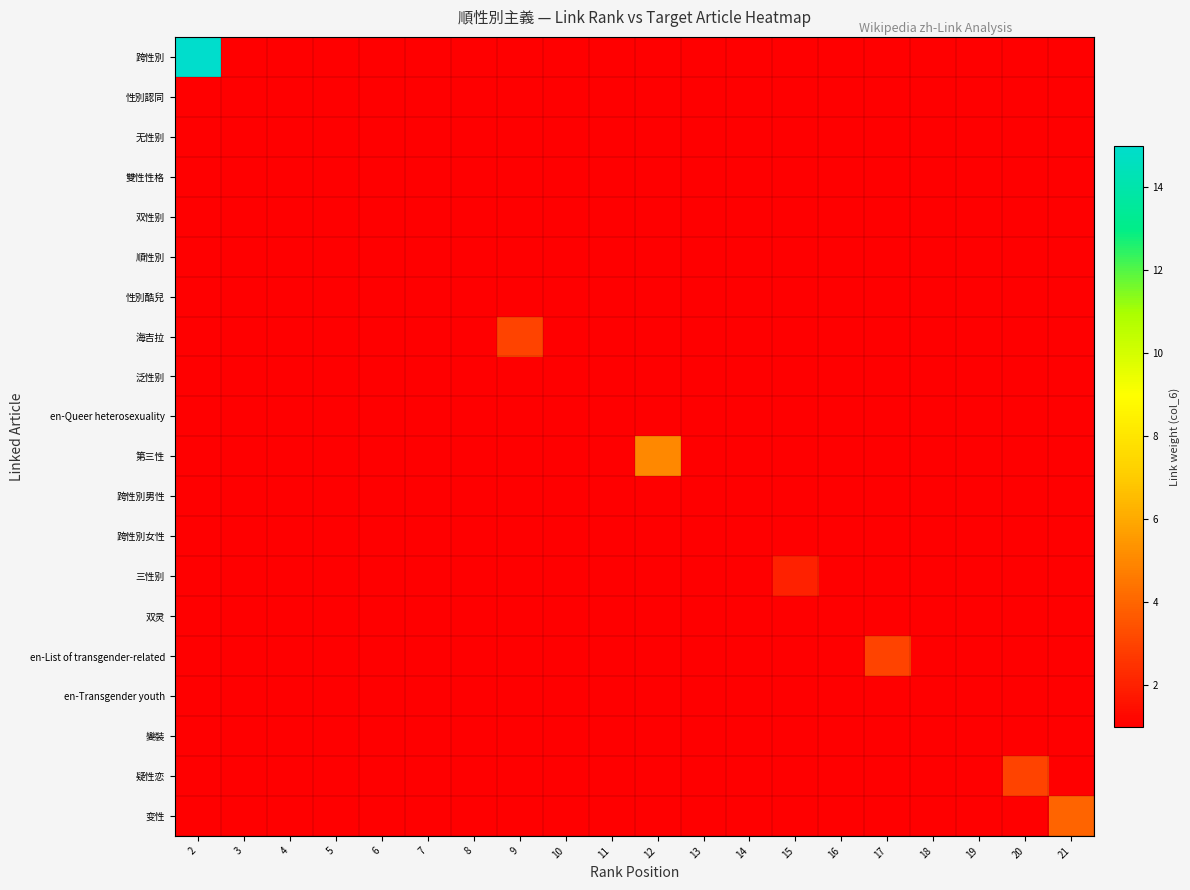

Reading left to right, transcribe all the data shown in this chart.

跨性別: 2=15	3=1	4=1	5=1	6=1	7=1	8=1	9=1	10=1	11=1	12=1	13=1	14=1	15=1	16=1	17=1	18=1	19=1	20=1	21=1
性別認同: 2=1	3=1	4=1	5=1	6=1	7=1	8=1	9=1	10=1	11=1	12=1	13=1	14=1	15=1	16=1	17=1	18=1	19=1	20=1	21=1
无性别: 2=1	3=1	4=1	5=1	6=1	7=1	8=1	9=1	10=1	11=1	12=1	13=1	14=1	15=1	16=1	17=1	18=1	19=1	20=1	21=1
雙性性格: 2=1	3=1	4=1	5=1	6=1	7=1	8=1	9=1	10=1	11=1	12=1	13=1	14=1	15=1	16=1	17=1	18=1	19=1	20=1	21=1
双性别: 2=1	3=1	4=1	5=1	6=1	7=1	8=1	9=1	10=1	11=1	12=1	13=1	14=1	15=1	16=1	17=1	18=1	19=1	20=1	21=1
順性別: 2=1	3=1	4=1	5=1	6=1	7=1	8=1	9=1	10=1	11=1	12=1	13=1	14=1	15=1	16=1	17=1	18=1	19=1	20=1	21=1
性別酷兒: 2=1	3=1	4=1	5=1	6=1	7=1	8=1	9=1	10=1	11=1	12=1	13=1	14=1	15=1	16=1	17=1	18=1	19=1	20=1	21=1
海吉拉: 2=1	3=1	4=1	5=1	6=1	7=1	8=1	9=3	10=1	11=1	12=1	13=1	14=1	15=1	16=1	17=1	18=1	19=1	20=1	21=1
泛性别: 2=1	3=1	4=1	5=1	6=1	7=1	8=1	9=1	10=1	11=1	12=1	13=1	14=1	15=1	16=1	17=1	18=1	19=1	20=1	21=1
en-Queer heterosexuality: 2=1	3=1	4=1	5=1	6=1	7=1	8=1	9=1	10=1	11=1	12=1	13=1	14=1	15=1	16=1	17=1	18=1	19=1	20=1	21=1
第三性: 2=1	3=1	4=1	5=1	6=1	7=1	8=1	9=1	10=1	11=1	12=5	13=1	14=1	15=1	16=1	17=1	18=1	19=1	20=1	21=1
跨性別男性: 2=1	3=1	4=1	5=1	6=1	7=1	8=1	9=1	10=1	11=1	12=1	13=1	14=1	15=1	16=1	17=1	18=1	19=1	20=1	21=1
跨性別女性: 2=1	3=1	4=1	5=1	6=1	7=1	8=1	9=1	10=1	11=1	12=1	13=1	14=1	15=1	16=1	17=1	18=1	19=1	20=1	21=1
三性别: 2=1	3=1	4=1	5=1	6=1	7=1	8=1	9=1	10=1	11=1	12=1	13=1	14=1	15=2	16=1	17=1	18=1	19=1	20=1	21=1
双灵: 2=1	3=1	4=1	5=1	6=1	7=1	8=1	9=1	10=1	11=1	12=1	13=1	14=1	15=1	16=1	17=1	18=1	19=1	20=1	21=1
en-List of transgender-related: 2=1	3=1	4=1	5=1	6=1	7=1	8=1	9=1	10=1	11=1	12=1	13=1	14=1	15=1	16=1	17=3	18=1	19=1	20=1	21=1
en-Transgender youth: 2=1	3=1	4=1	5=1	6=1	7=1	8=1	9=1	10=1	11=1	12=1	13=1	14=1	15=1	16=1	17=1	18=1	19=1	20=1	21=1
變裝: 2=1	3=1	4=1	5=1	6=1	7=1	8=1	9=1	10=1	11=1	12=1	13=1	14=1	15=1	16=1	17=1	18=1	19=1	20=1	21=1
疑性恋: 2=1	3=1	4=1	5=1	6=1	7=1	8=1	9=1	10=1	11=1	12=1	13=1	14=1	15=1	16=1	17=1	18=1	19=1	20=3	21=1
变性: 2=1	3=1	4=1	5=1	6=1	7=1	8=1	9=1	10=1	11=1	12=1	13=1	14=1	15=1	16=1	17=1	18=1	19=1	20=1	21=4